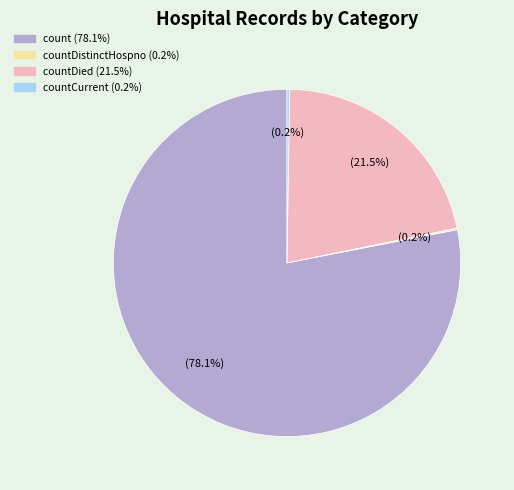

Does any single category account for the majority?

Yes